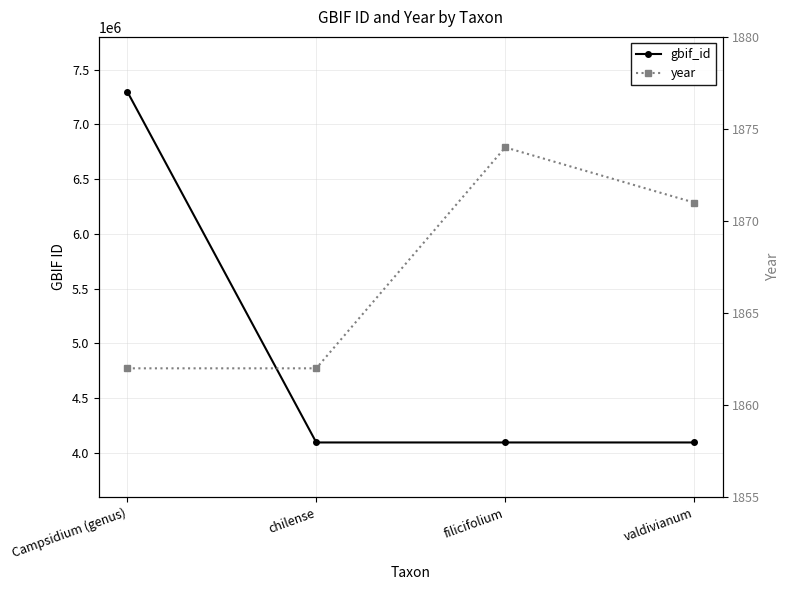

At how many categories does at least one series exceed 743548?

4